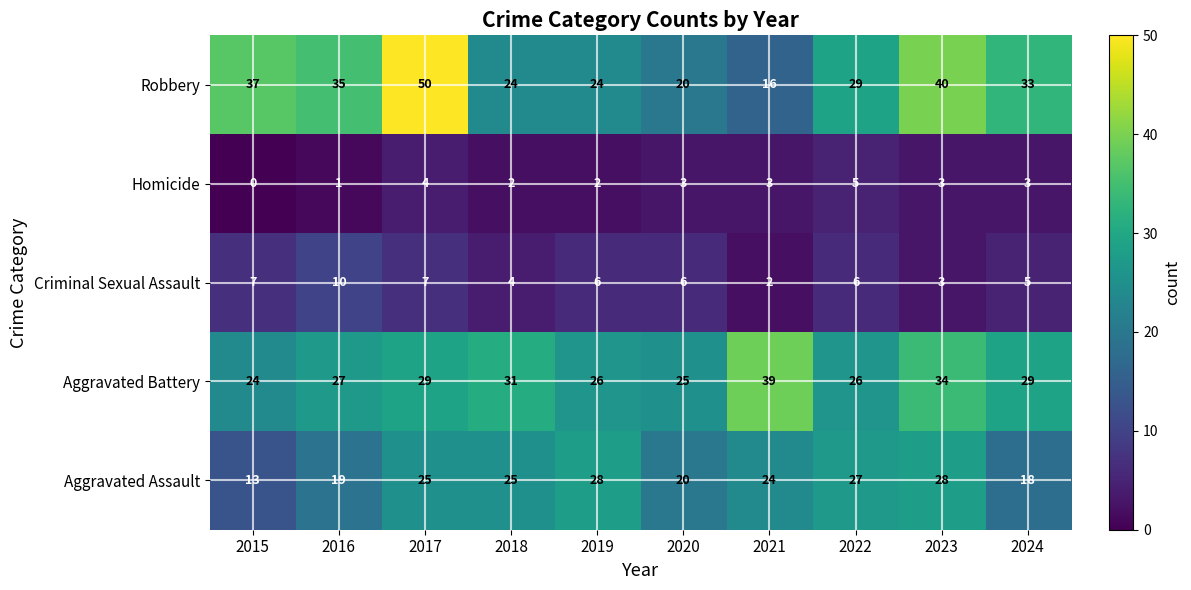

What is the difference between the maximum and minimum values in the Aggravated Battery series?

15